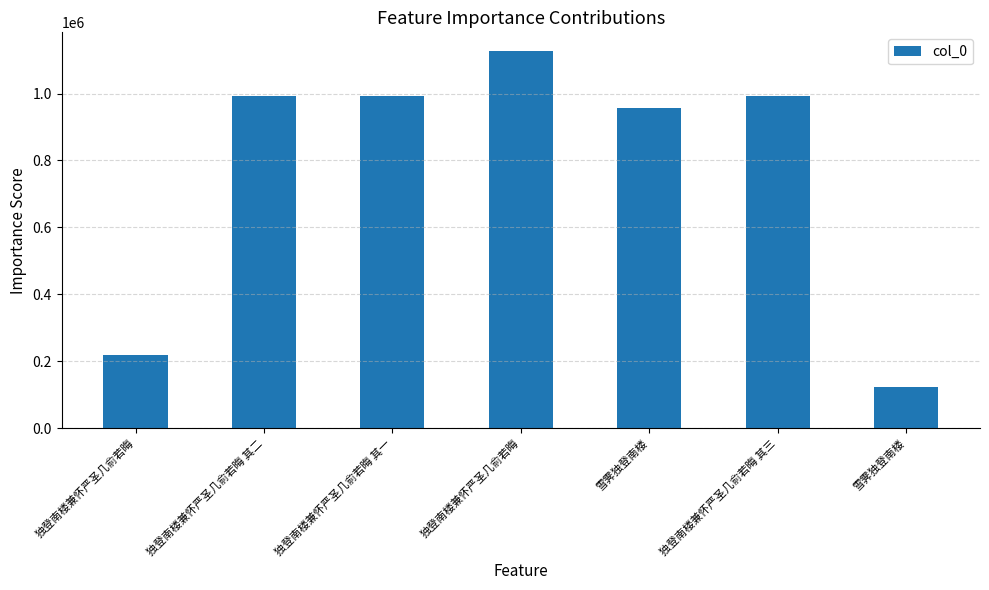

The chart shows a value of 993722 at 独登南楼兼怀严圣几俞若晦 其一. True or false?

True